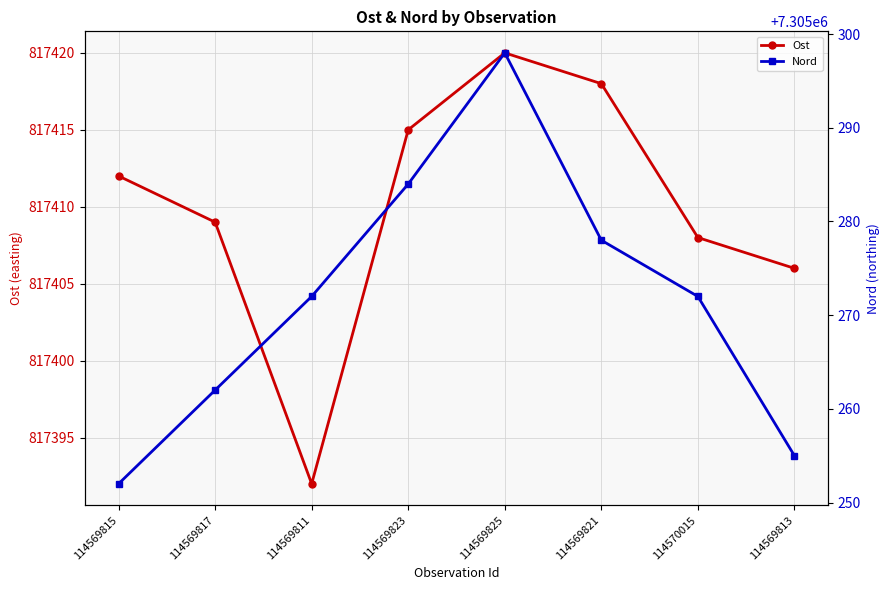

What is the difference between the maximum and minimum values in the Ost series?

28